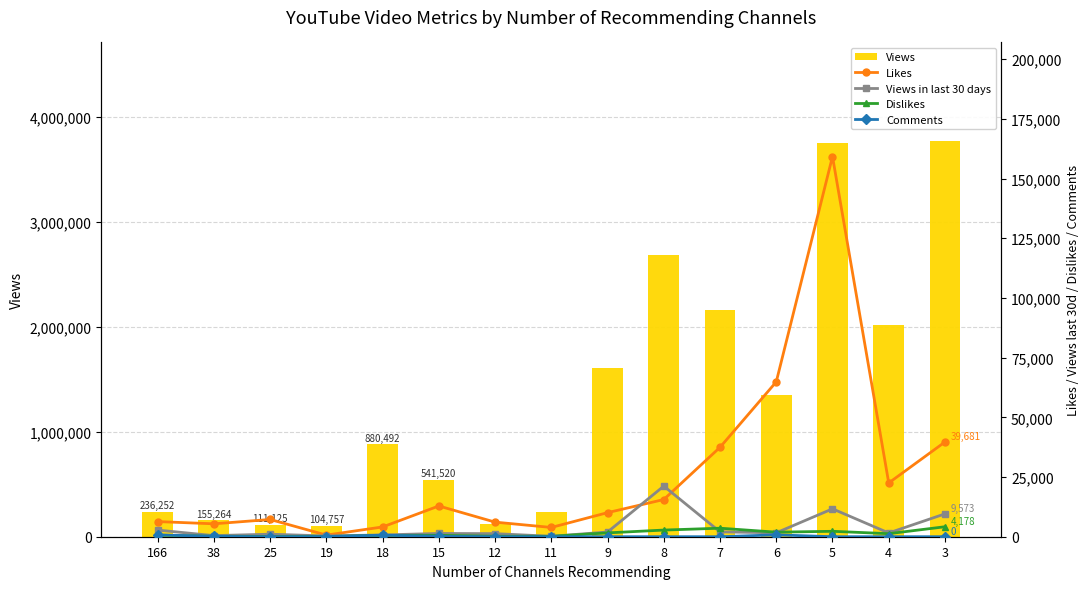

At 12, list the series in order from largest to smallest.

Views, Likes, Views in last 30 days, Dislikes, Comments